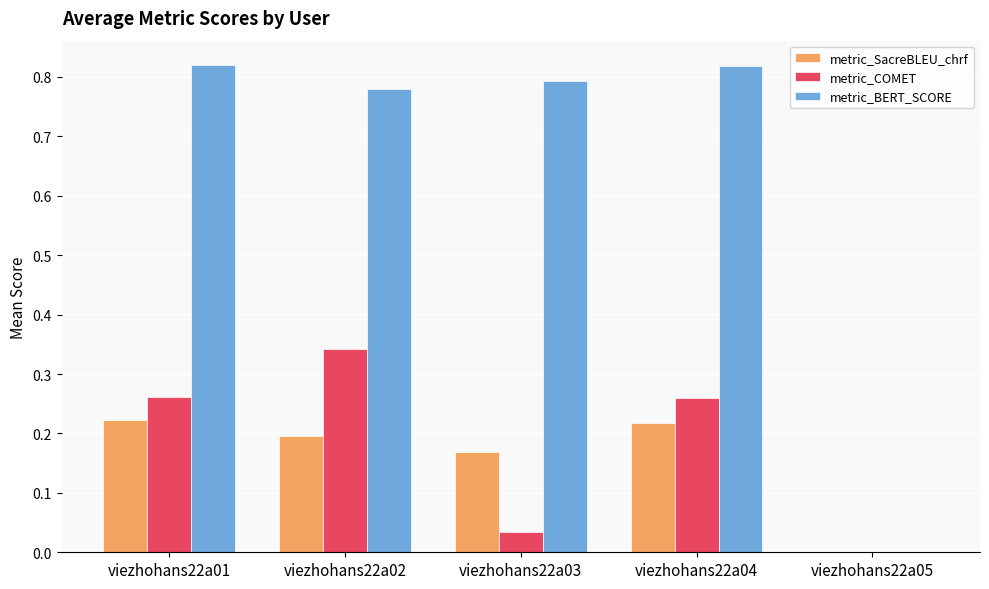

At which label does metric_COMET reach its peak?

viezhohans22a02